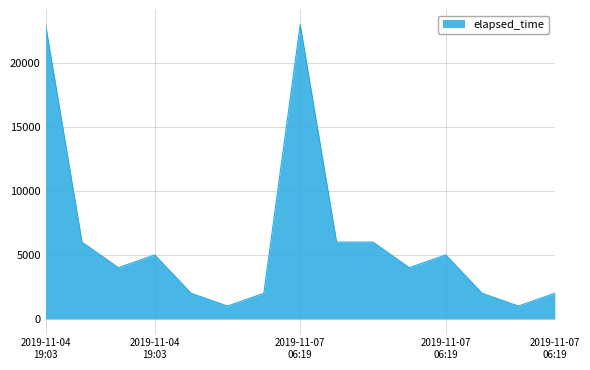

What is the difference between the maximum and minimum values?

22000